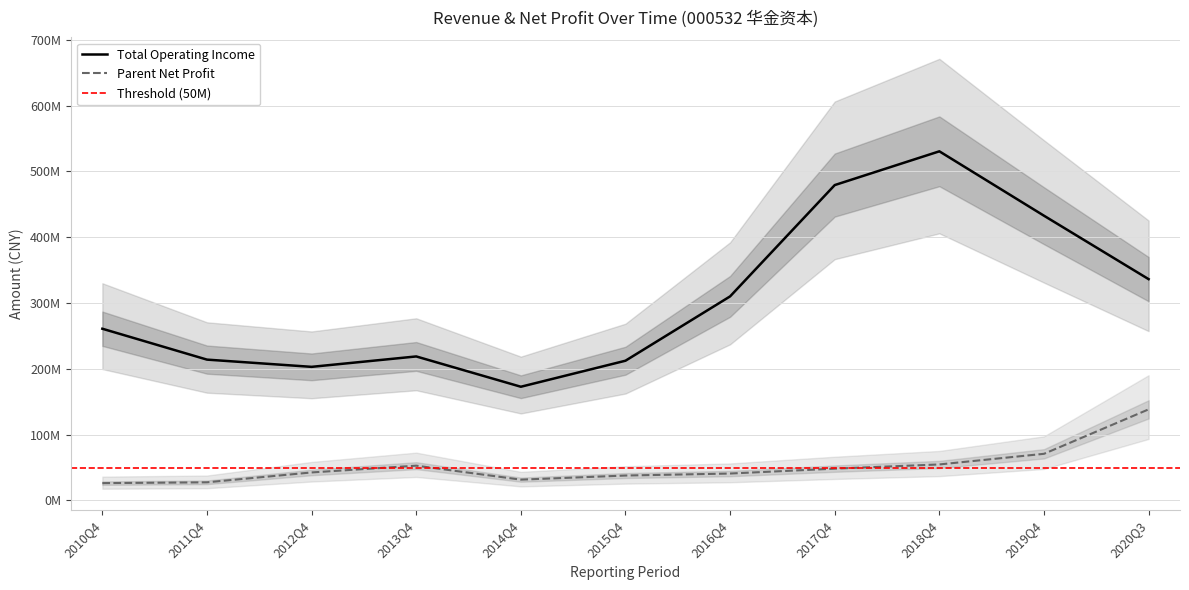

How many data points in PARENT_NETPROFIT are above 42513489?

6